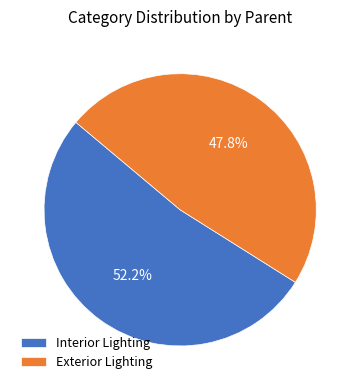

Is it true that Interior Lighting is 46% of the pie?

False